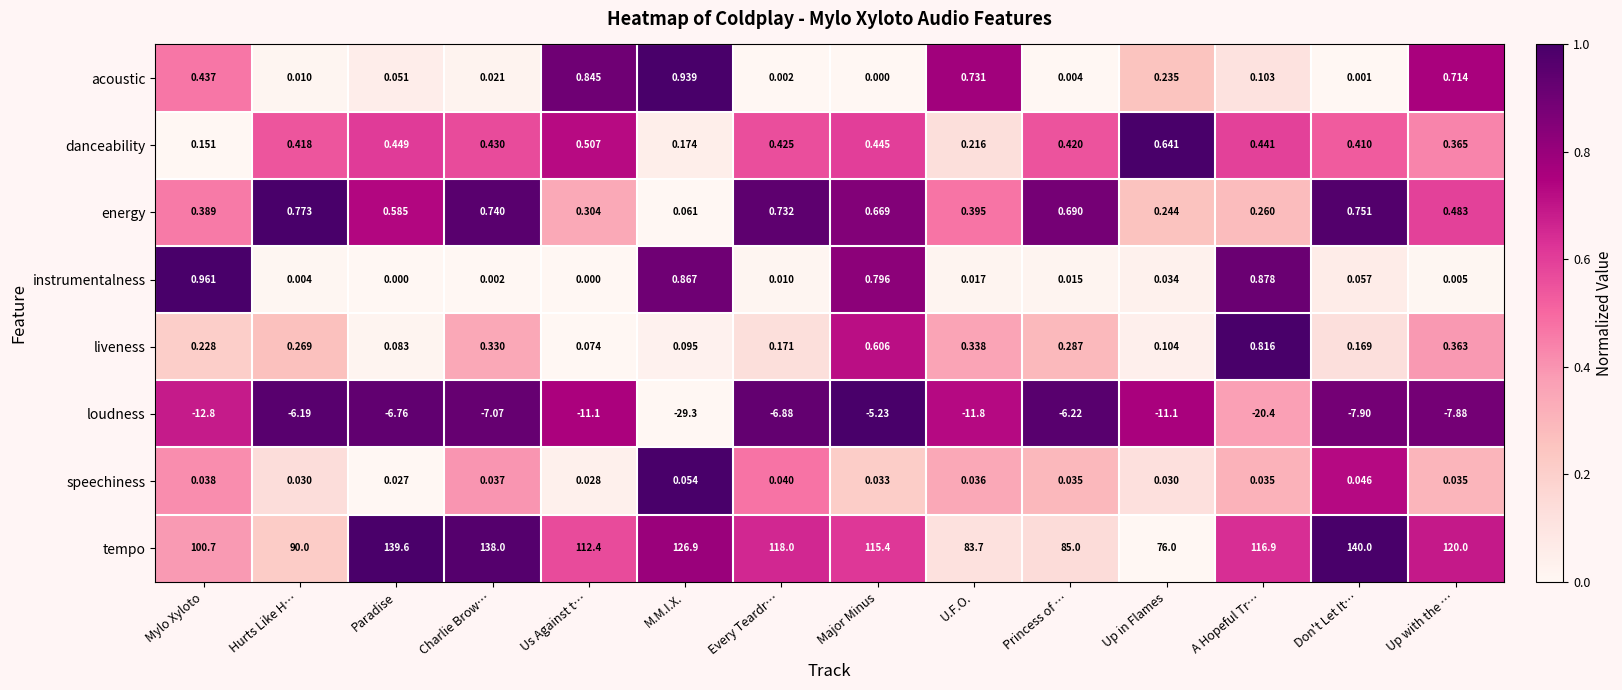

What is the spread (max minus min) of values at Up in Flames?

87.1